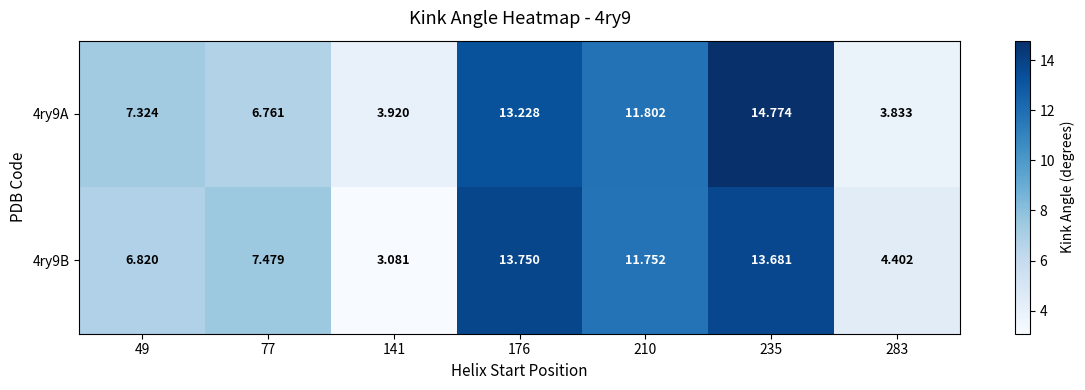

Is the value of 4ry9B at 235 greater than the value of 4ry9A at 77?

Yes